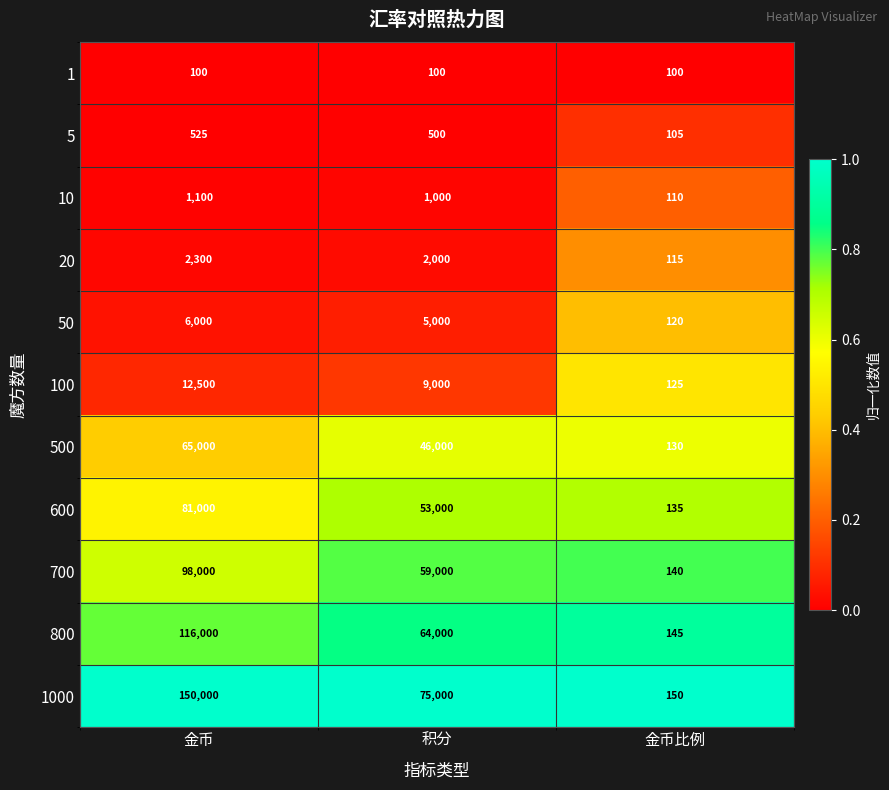

Which series has the largest total across all categories?

1000